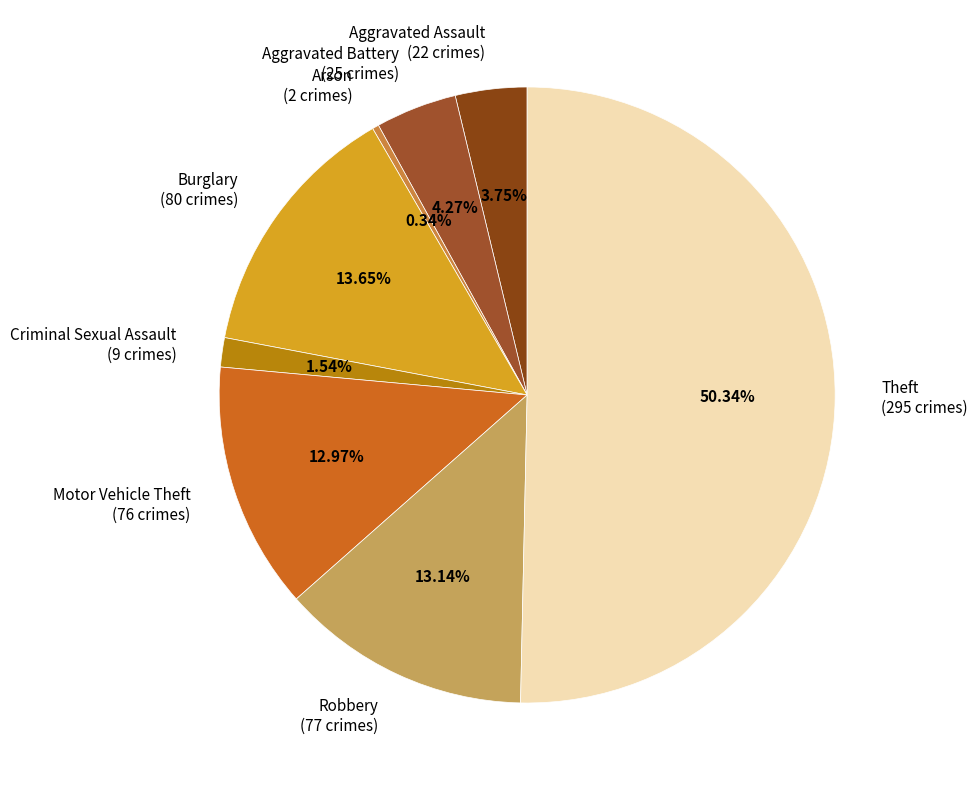

Count the number of slices in the pie.

8